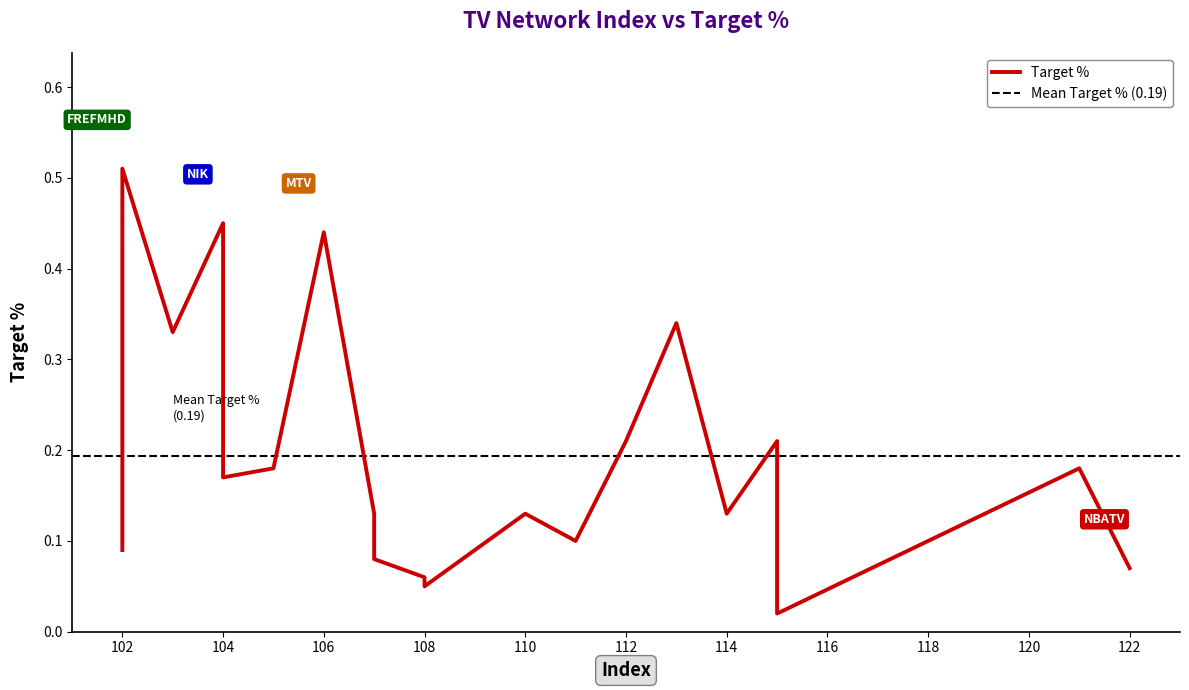

What is the value of the 15th point from the left?

0.2